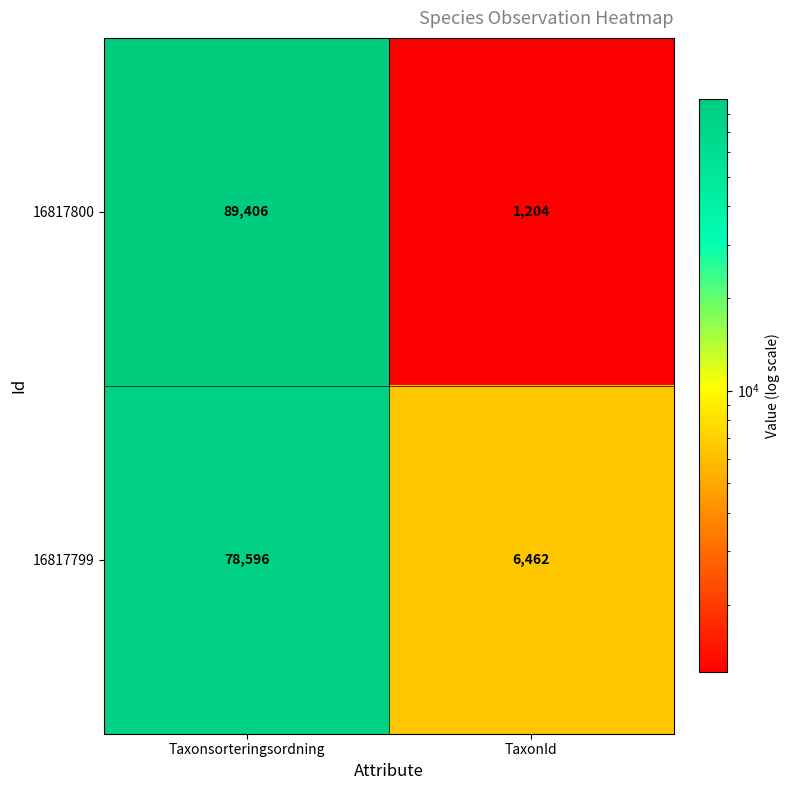

How many distinct data groups are displayed?

2